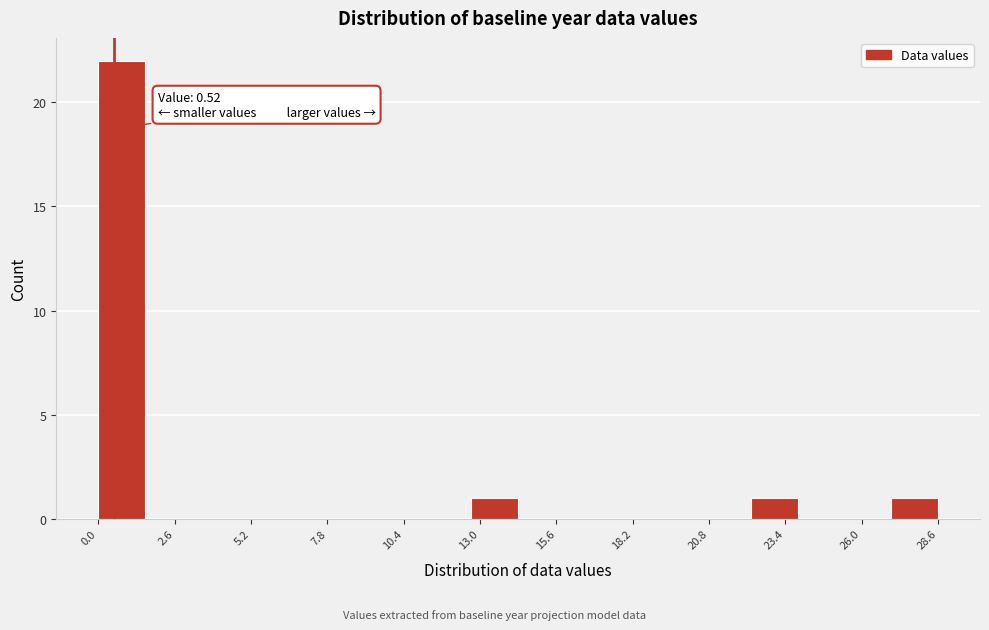

Around what value on the x-axis is the tallest bar? Give the approximate position of its centre, as read against the axis.

1.0